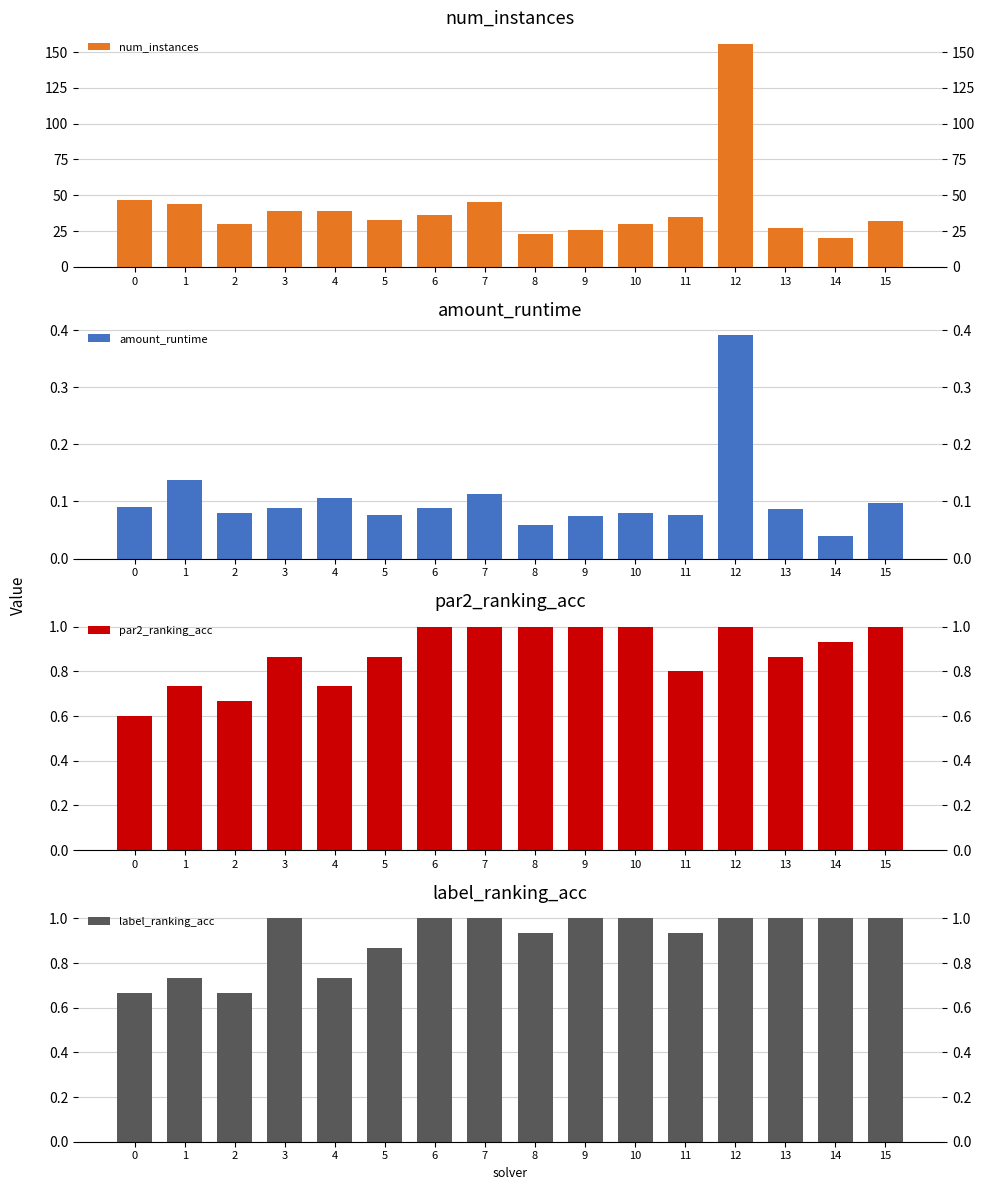

Reading left to right, transcribe all the data shown in this chart.

num_instances: 0=47.0	1=44.0	2=30.0	3=39.0	4=39.0	5=33.0	6=36.0	7=45.0	8=23.0	9=26.0	10=30.0	11=35.0	12=156.0	13=27.0	14=20.0	15=32.0
amount_runtime: 0=0.1	1=0.1	2=0.1	3=0.1	4=0.1	5=0.1	6=0.1	7=0.1	8=0.1	9=0.1	10=0.1	11=0.1	12=0.4	13=0.1	14=0.0	15=0.1
par2_ranking_acc: 0=0.6	1=0.7	2=0.7	3=0.9	4=0.7	5=0.9	6=1.0	7=1.0	8=1.0	9=1.0	10=1.0	11=0.8	12=1.0	13=0.9	14=0.9	15=1.0
label_ranking_acc: 0=0.7	1=0.7	2=0.7	3=1.0	4=0.7	5=0.9	6=1.0	7=1.0	8=0.9	9=1.0	10=1.0	11=0.9	12=1.0	13=1.0	14=1.0	15=1.0